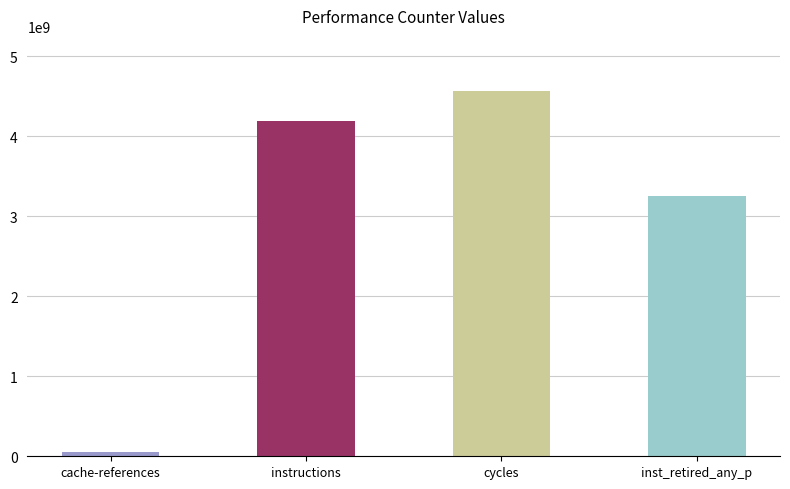

How many distinct data groups are displayed?

1